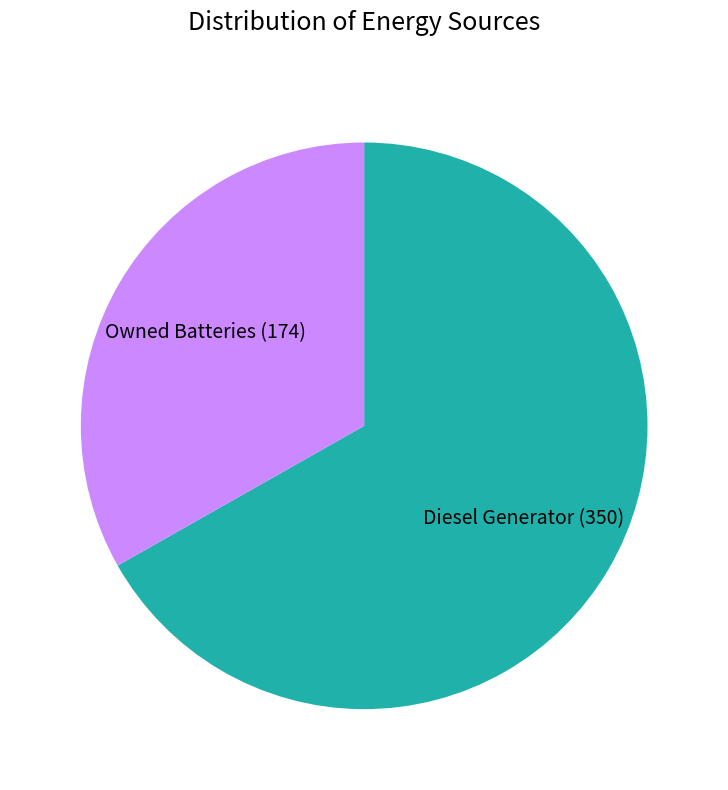

Approximately how many times larger is the value at Owned Batteries compared to Diesel Generator?

0.5